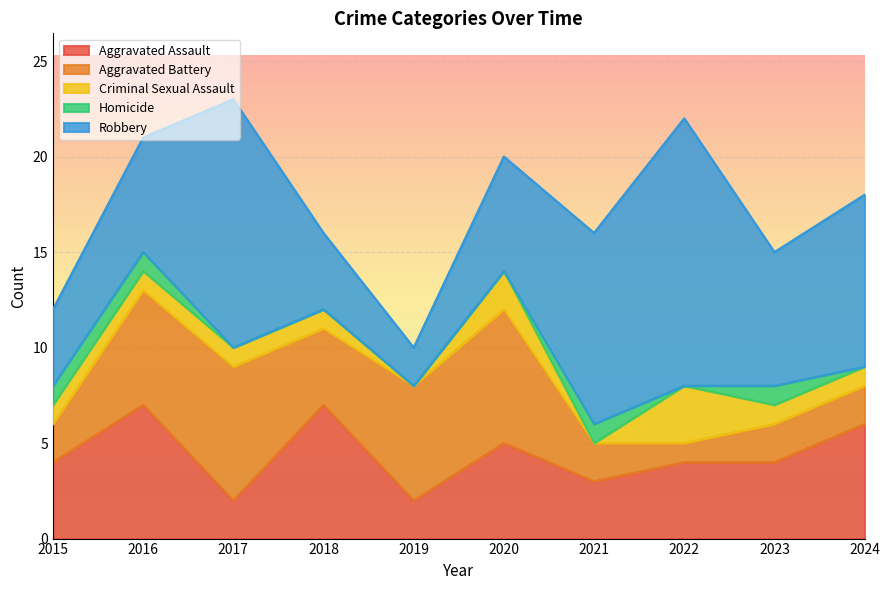

What is the total value across all series at 2024?

18